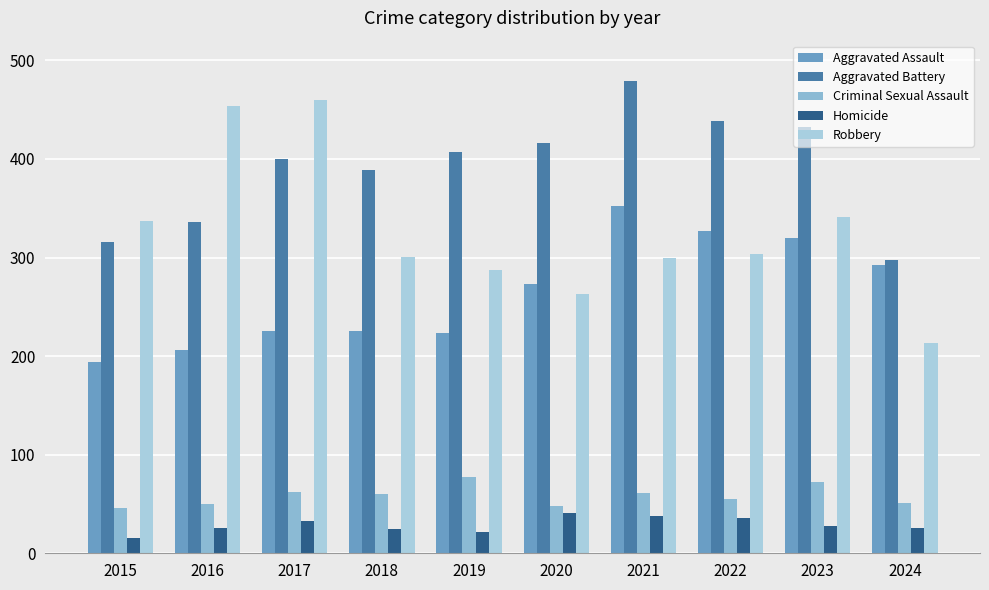

Count the number of data series in this chart.

5